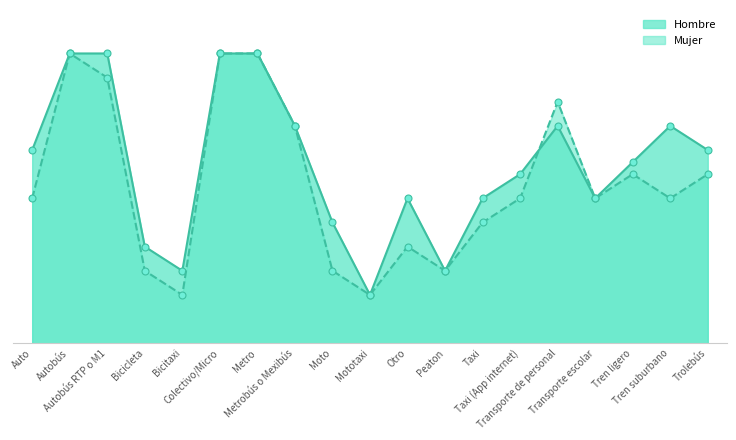

What is the sum of the Hombre values at Transporte de personal and Moto?

70.0